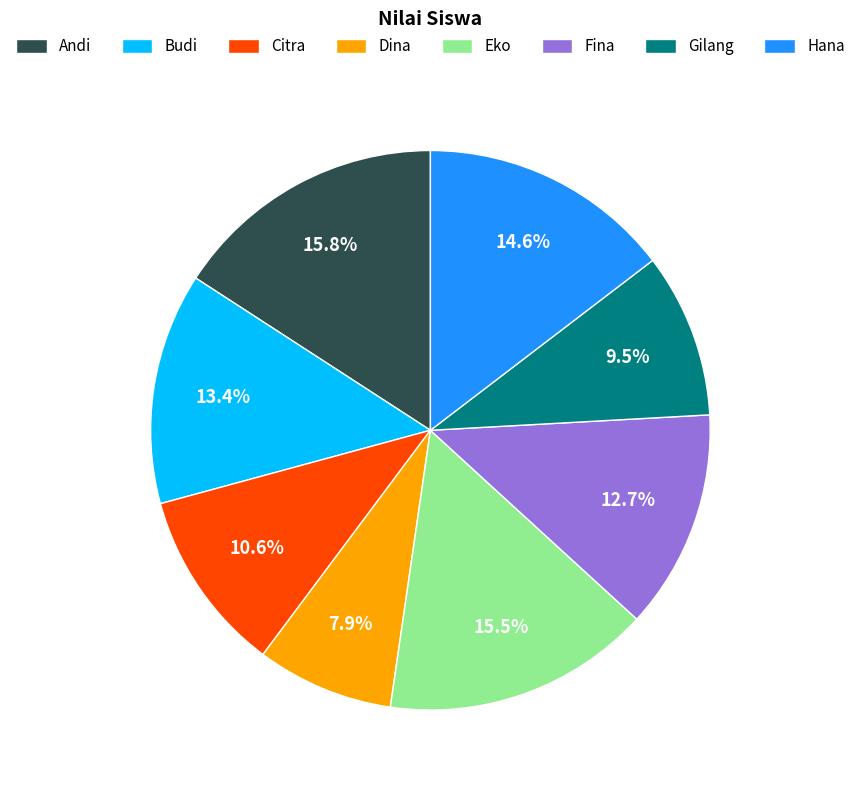

What portion of the pie excludes Gilang?

90.5%